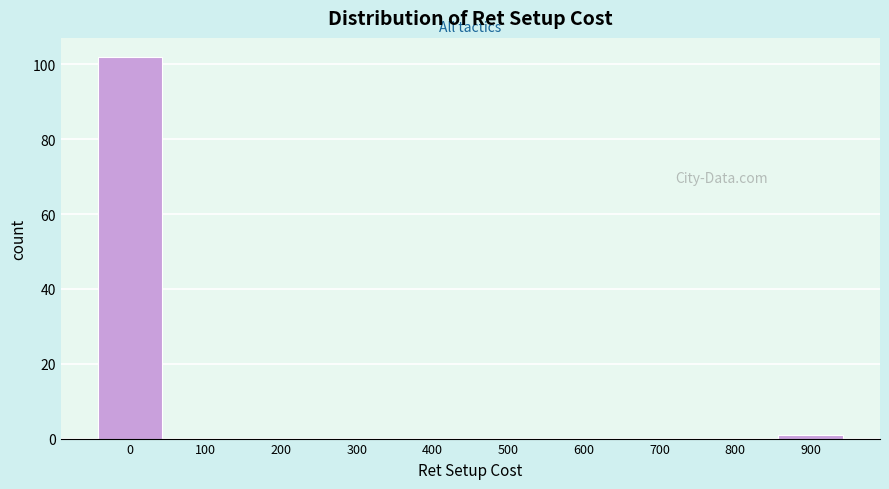

Reading left to right, extract all data points from this chart.

0=102	100=0	200=0	300=0	400=0	500=0	600=0	700=0	800=0	900=1